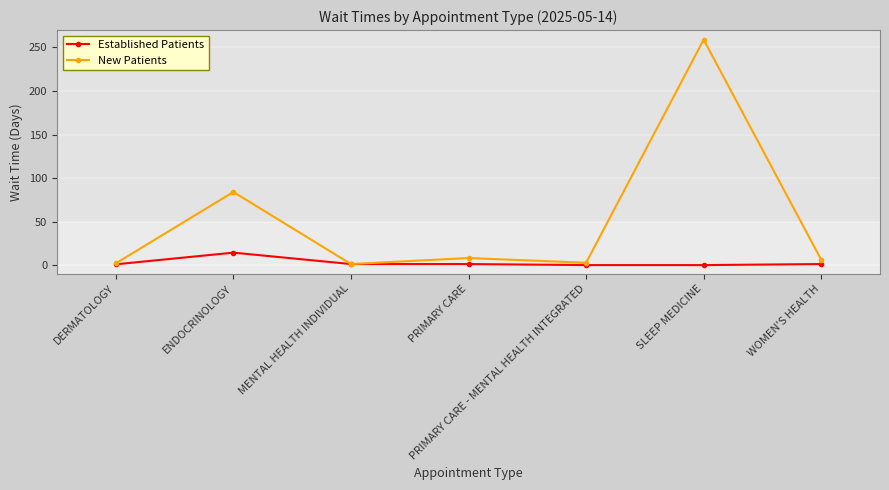

At ENDOCRINOLOGY, list the series in order from largest to smallest.

New Patients, Established Patients